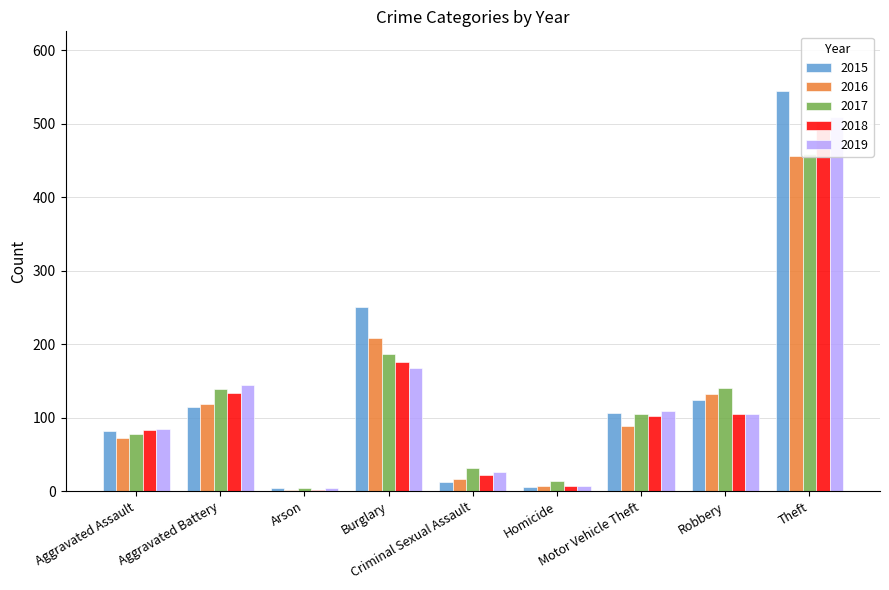

Between Aggravated Battery and Arson, which series saw the biggest shift?

2019